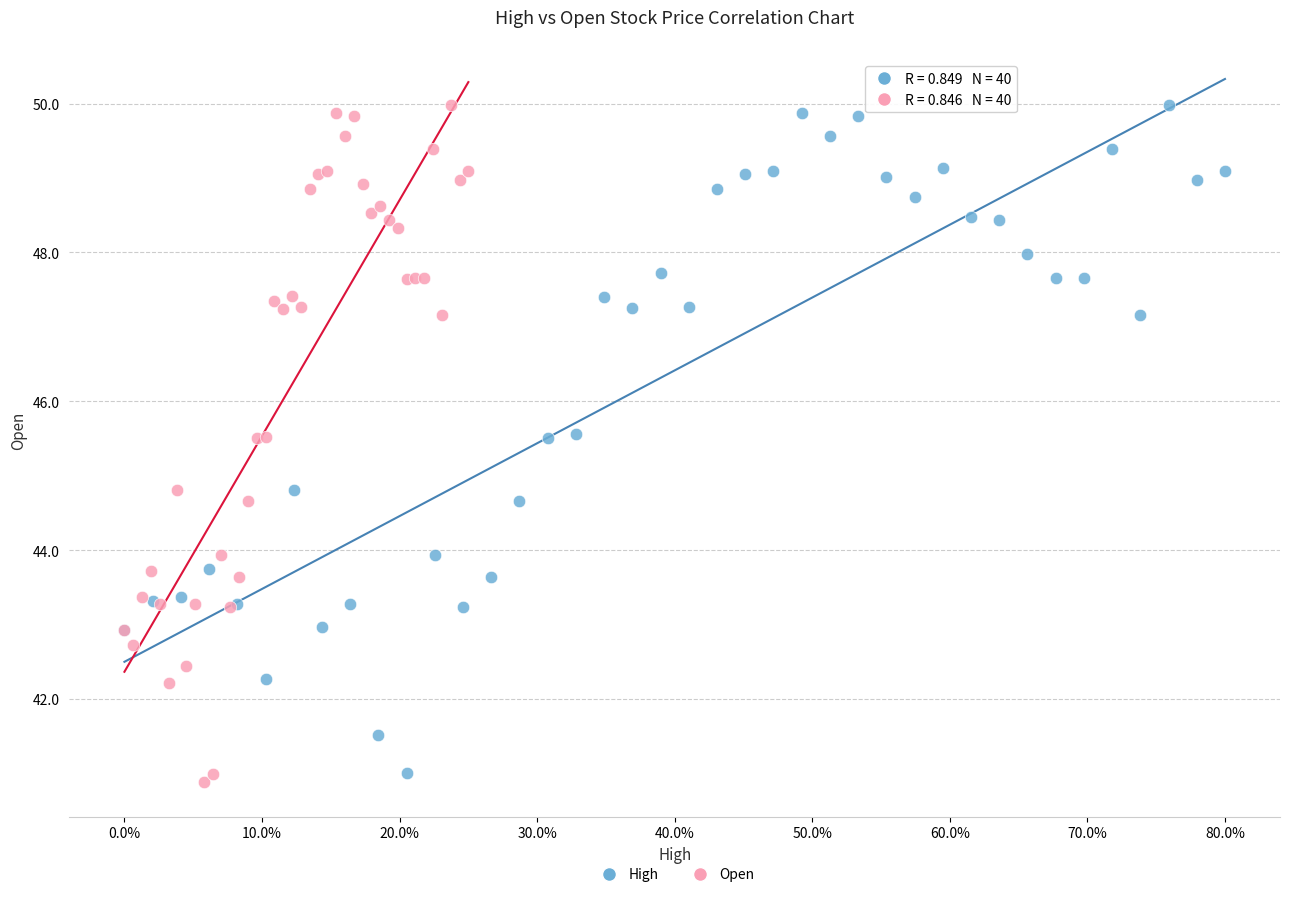

Which series contains the lowest Y value?

Open